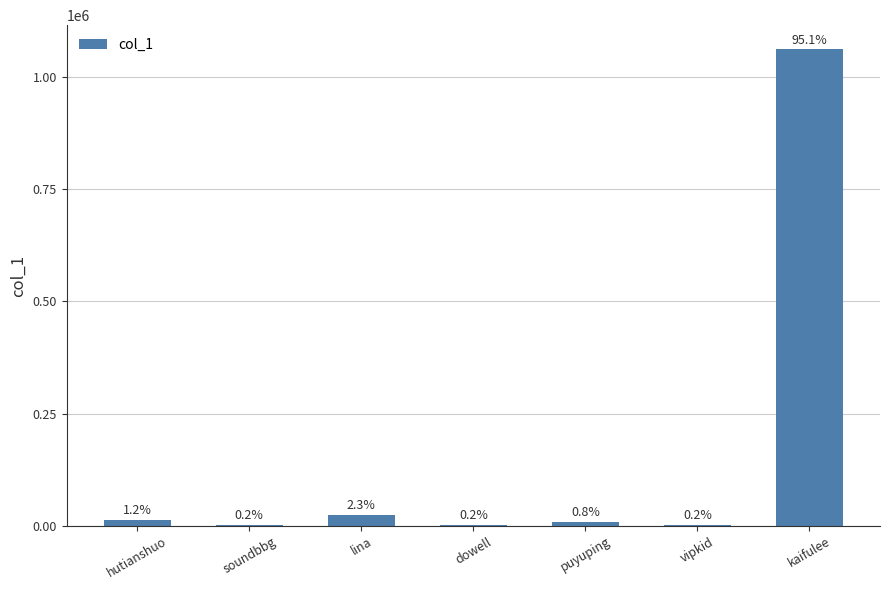

Are the bars horizontal?

No